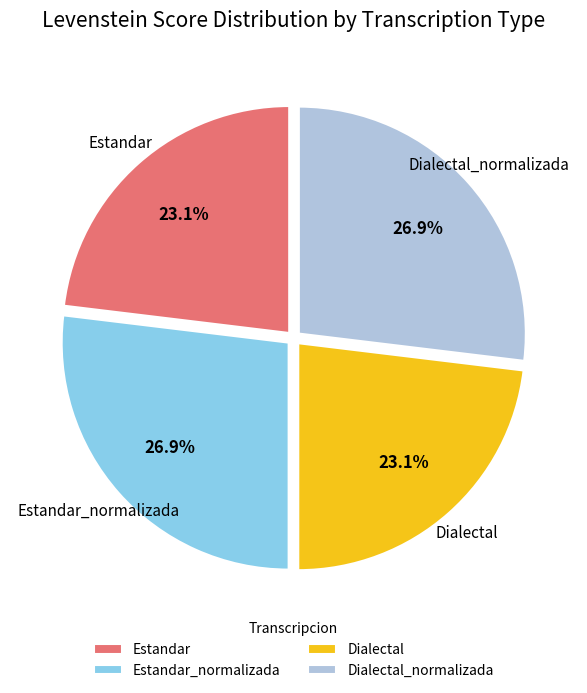

To the nearest percent, what is the difference between the largest and smallest slice percentages?

4%